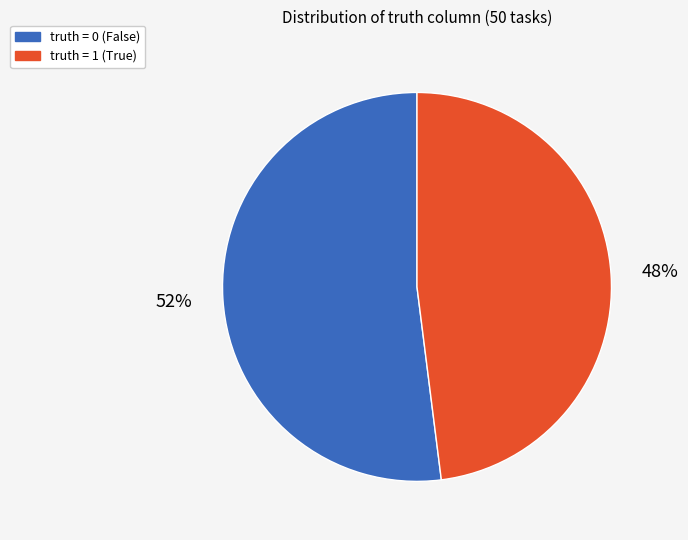

The truth = 1 (True) slice represents 48% of the pie. True or false?

True